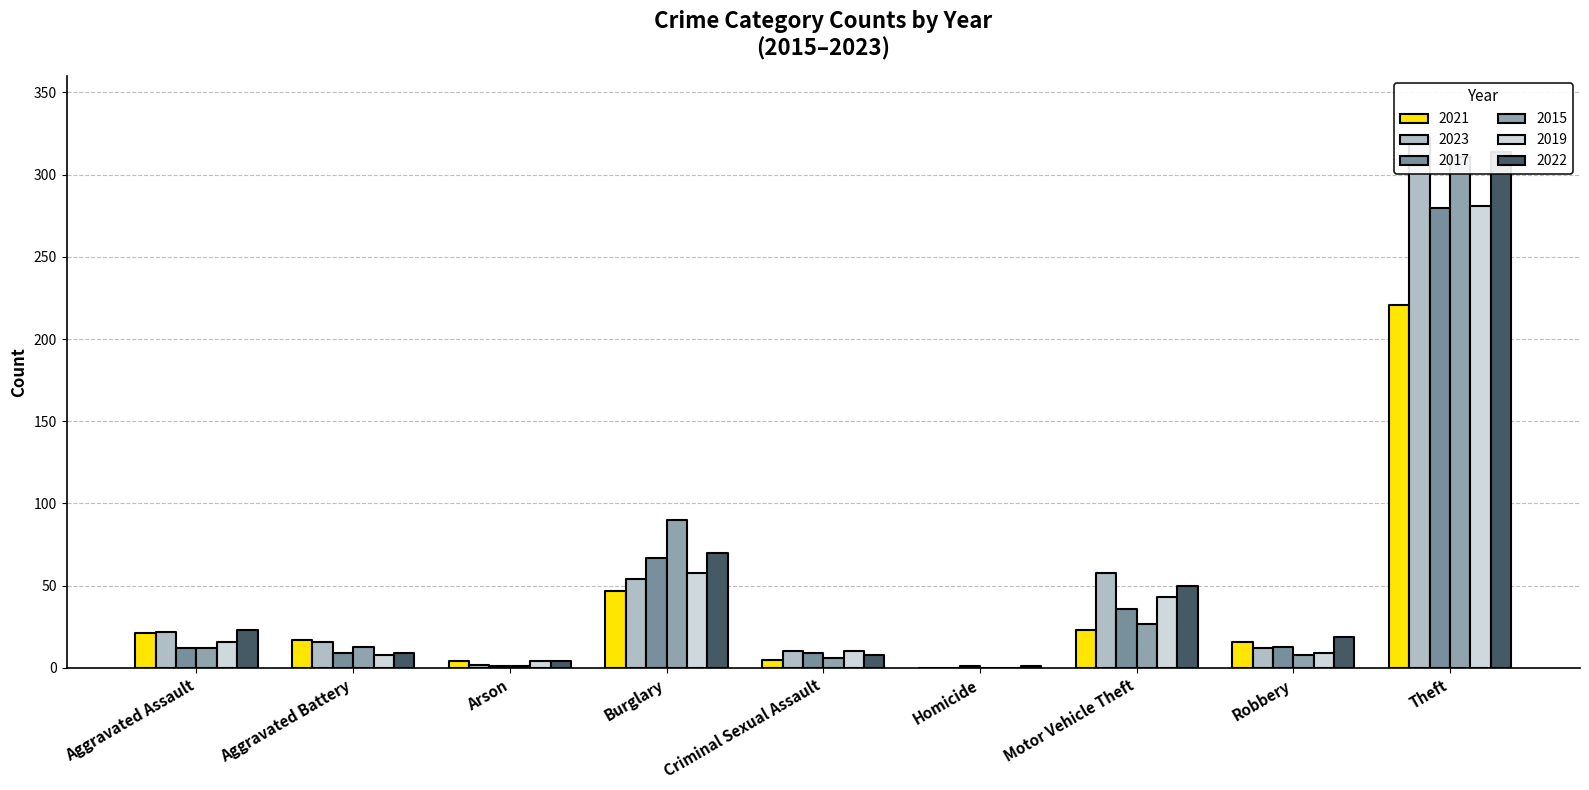

Is it true that 2019 equals 43 at Motor Vehicle Theft?

True